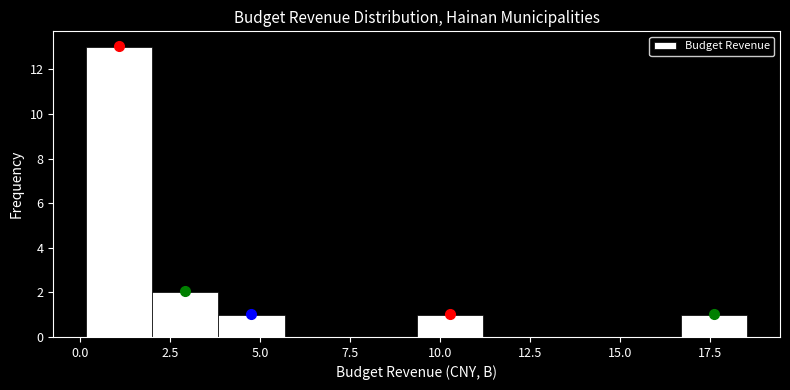

Read against the x-axis, roughly where is the centre of the tallest bar?

1.0